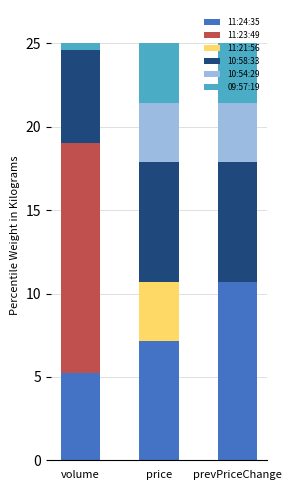

At which label does 11:24:35 first exceed 7?

price